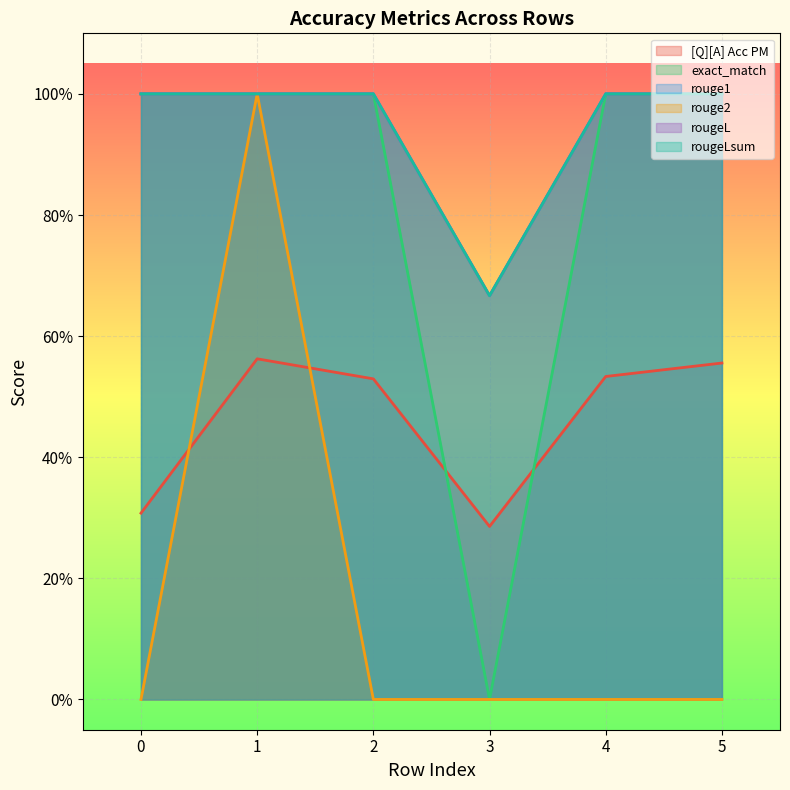

What is the sum of all rougeL values?

5.7